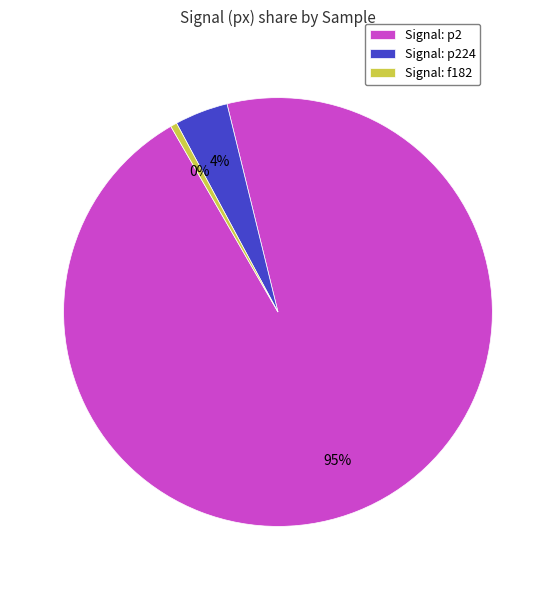

Is there any slice that represents more than half of the pie?

Yes